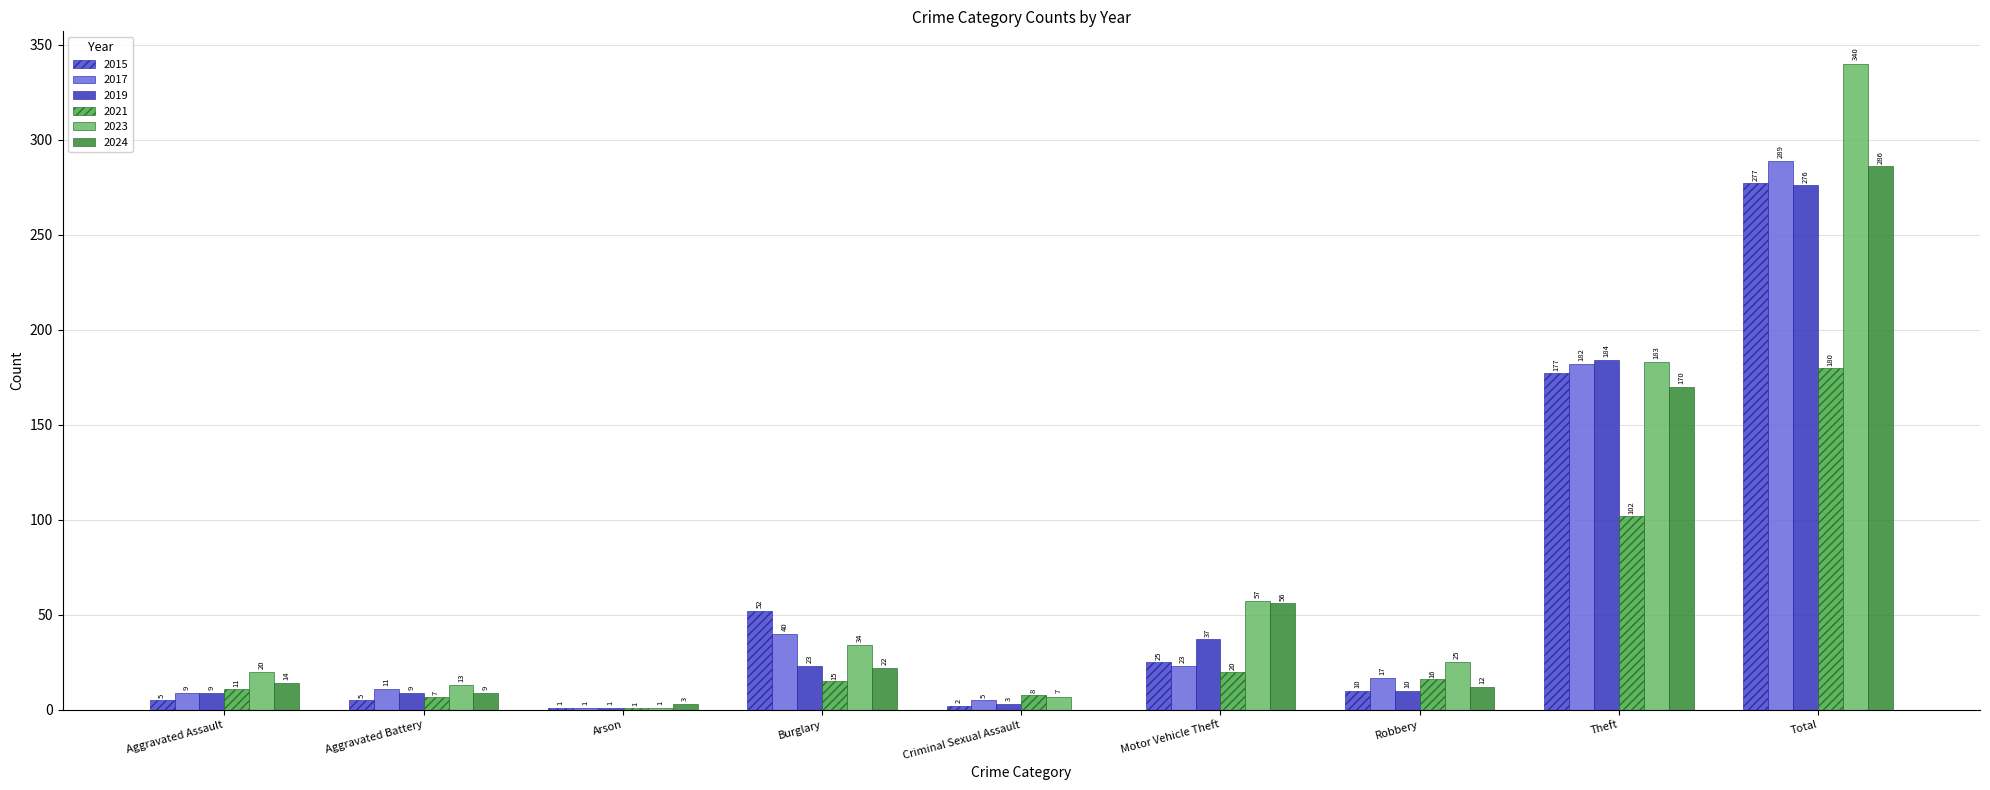

What is the approximate value of 2021 at Theft, to the nearest 5?

100